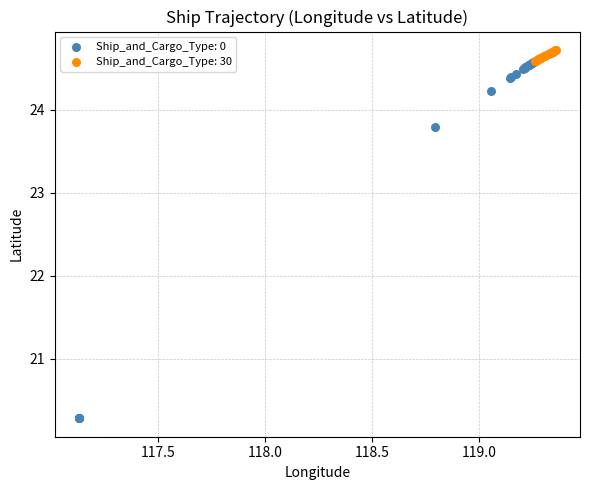

Which series contains the highest Y value?

Ship_and_Cargo_Type: 30